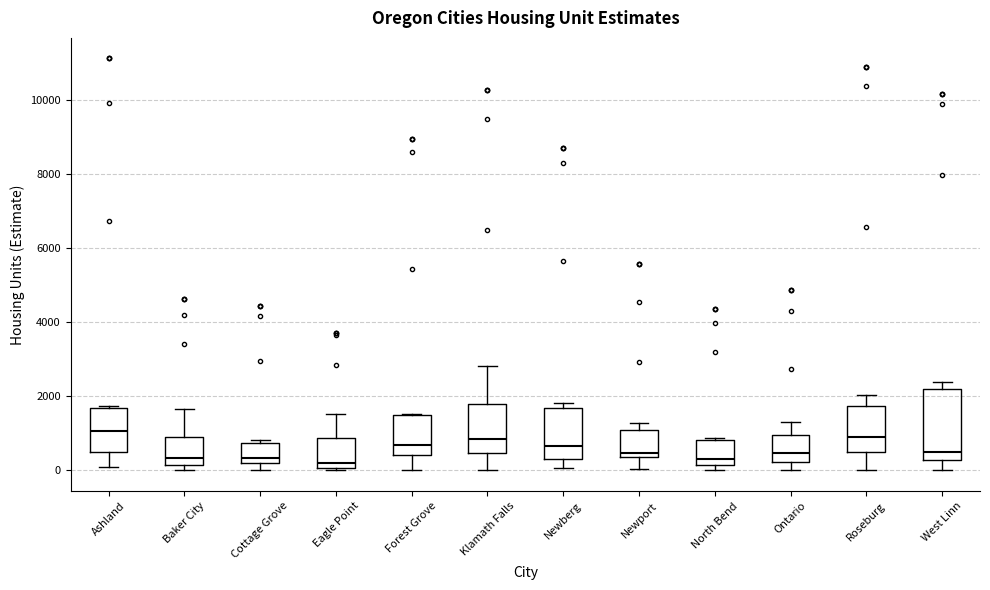

Reading left to right, transcribe this box plot: for each box, give where its median line is, the range the box spans, and where its two whiskers end, as read against the y-axis. The values are not printed on the chart, so give them approximately, as read against the axis.

Ashland: median 1000, box 400 to 1600, whiskers 200 to 1800
Baker City: median 400, box 200 to 800, whiskers 0 to 1600
Cottage Grove: median 400, box 200 to 800, whiskers 0 to 800 (just above the box's upper edge)
Eagle Point: median 200, box 0 to 800, whiskers 0 to 1600
Forest Grove: median 600, box 400 to 1400, whiskers 0 to 1600
Klamath Falls: median 800, box 400 to 1800, whiskers 0 to 2800
Newberg: median 600, box 400 to 1600, whiskers 0 to 1800
Newport: median 400 (just above the box's lower edge), box 400 to 1200, whiskers 0 to 1200 (just above the box's upper edge)
North Bend: median 400, box 200 to 800, whiskers 0 to 800
Ontario: median 400, box 200 to 1000, whiskers 0 to 1400
Roseburg: median 1000, box 600 to 1800, whiskers 0 to 2000
West Linn: median 400, box 200 to 2200, whiskers 0 to 2400